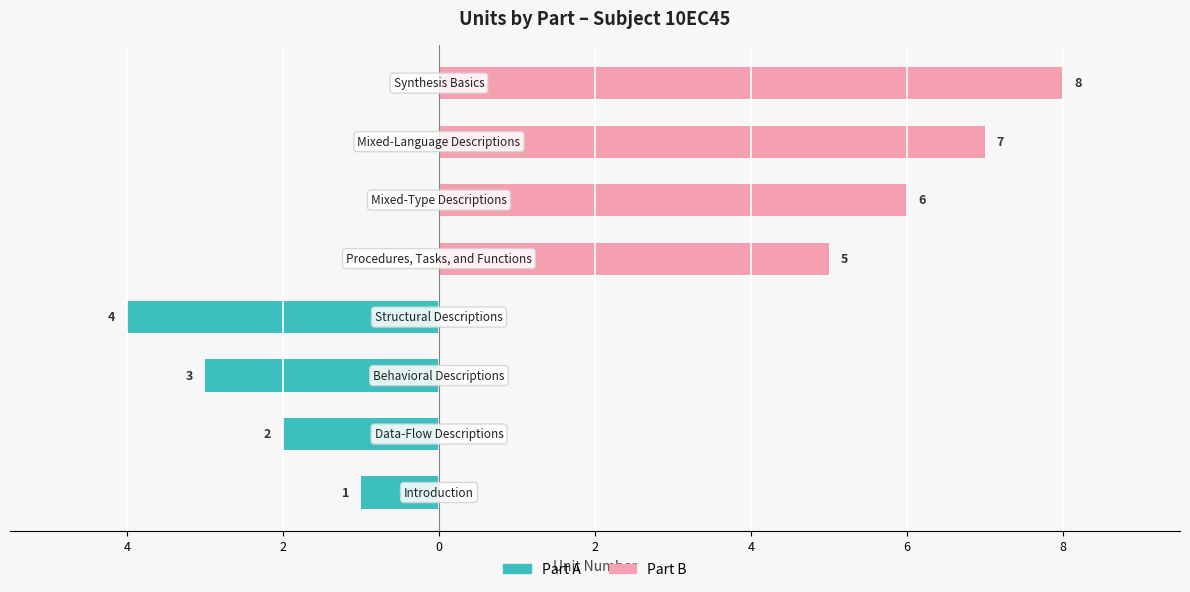

Is it true that Part A equals 0 at 8?

True